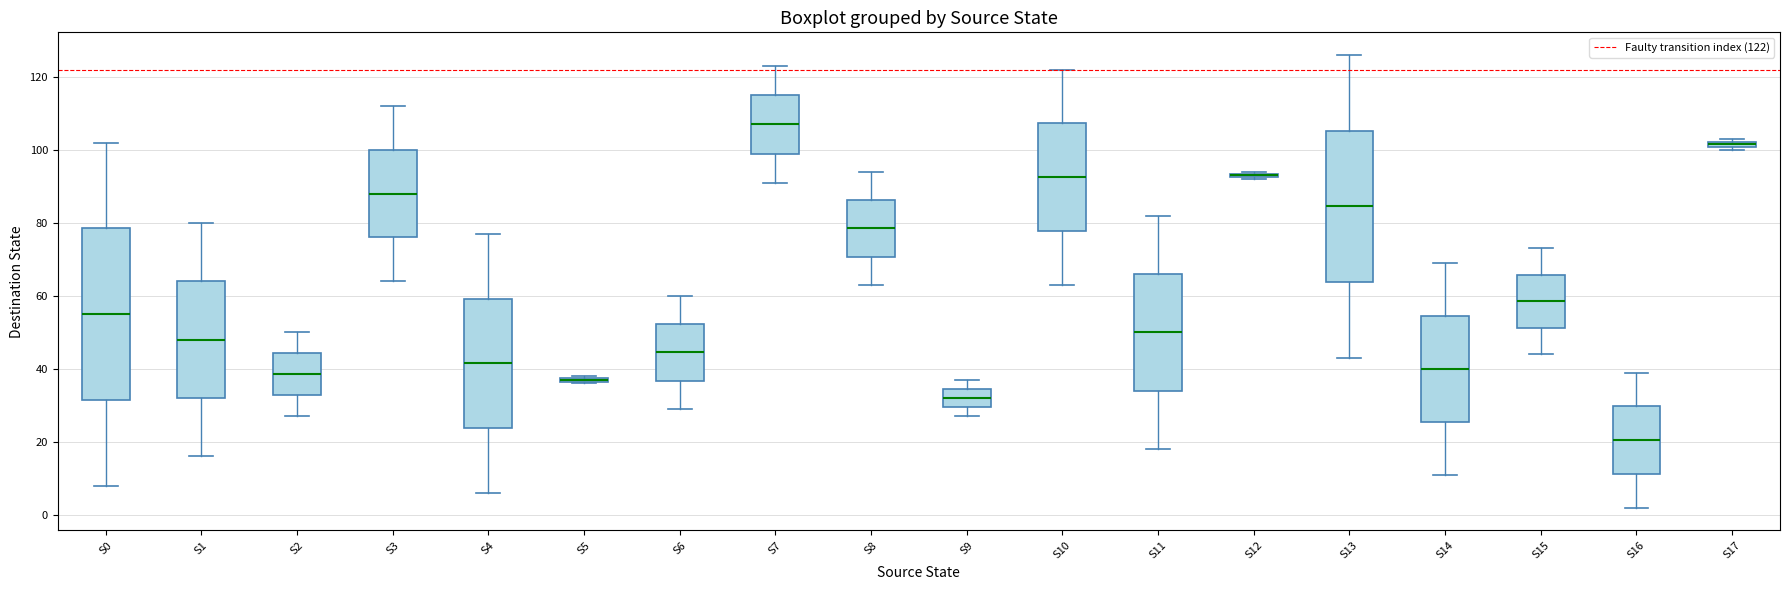

Comparing the boxes themselves (not the whiskers), which one is the tallest?

S0